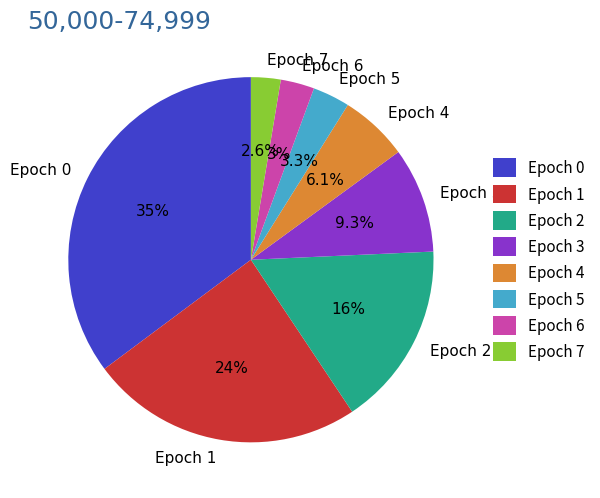

How many slices are in this pie chart?

8